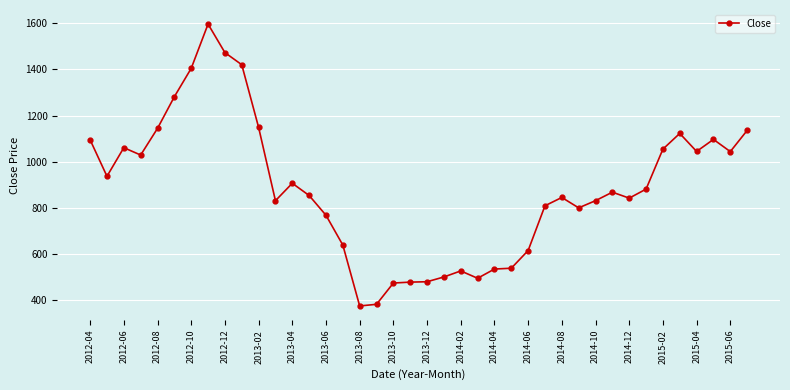

True or false: the data has more than 2 interior local peaks.

True